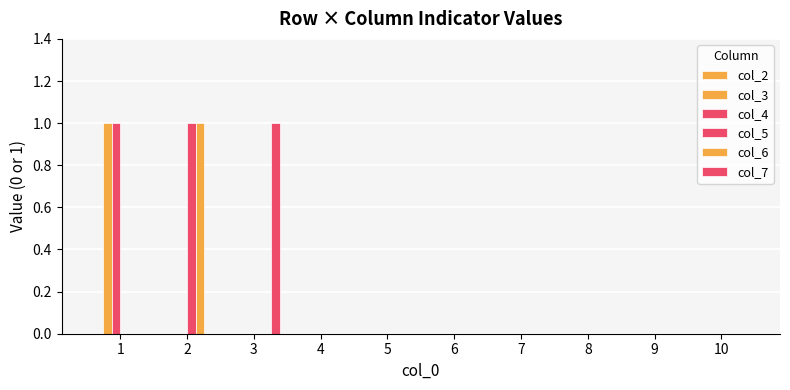

Which series has the largest total across all categories?

col_3